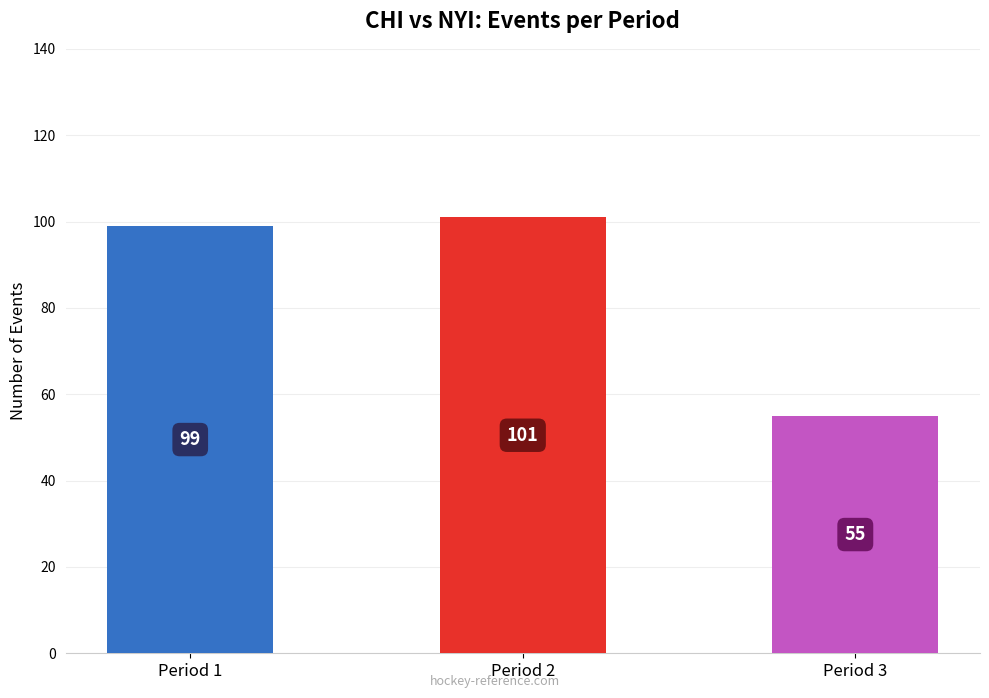

How many data points are above 99?

1